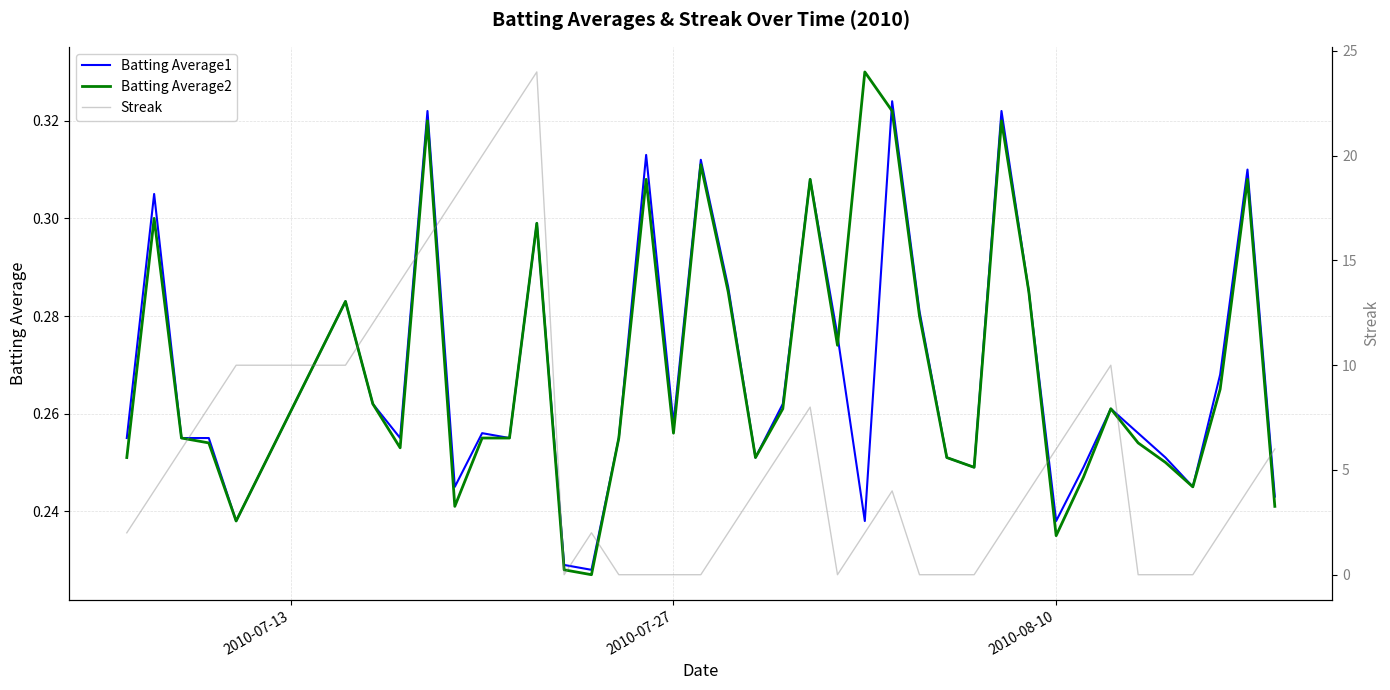

True or false: Batting Average2 and Batting Average1 intersect in this chart.

True